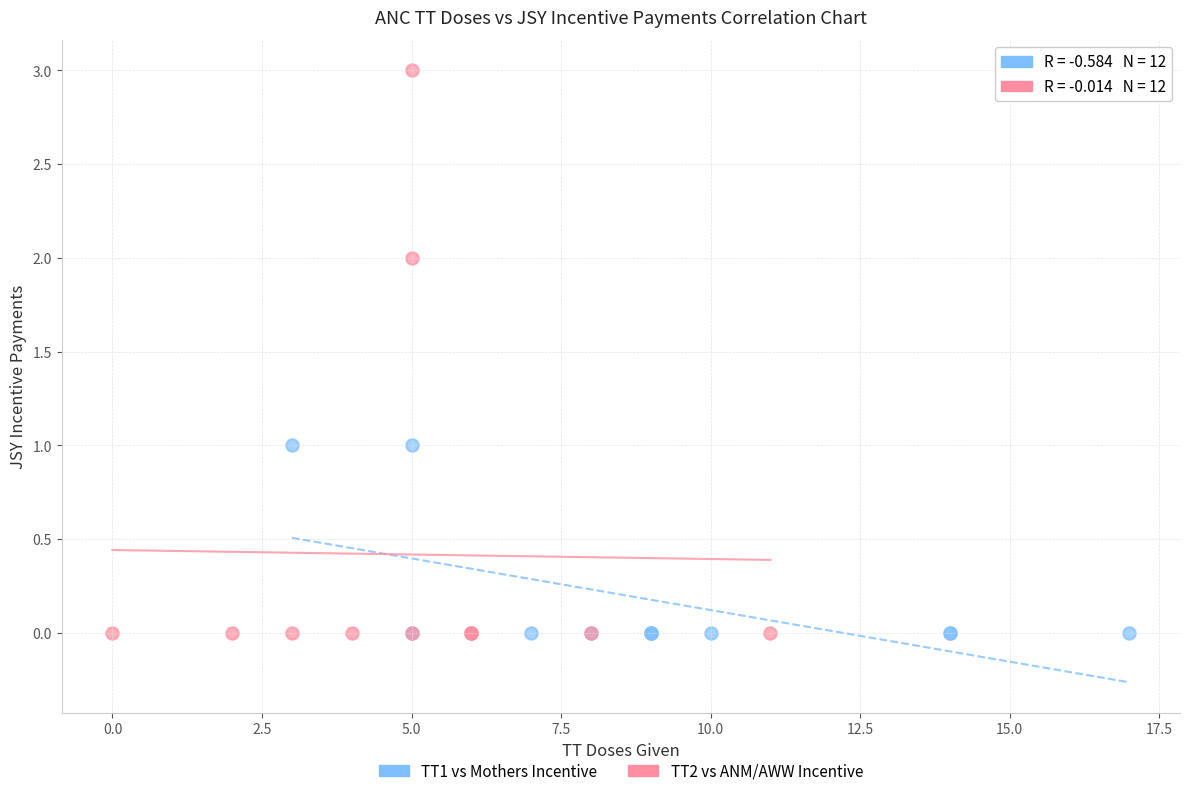

Which series has the largest Y range (max minus min)?

TT2 vs ANM/AWW Incentive